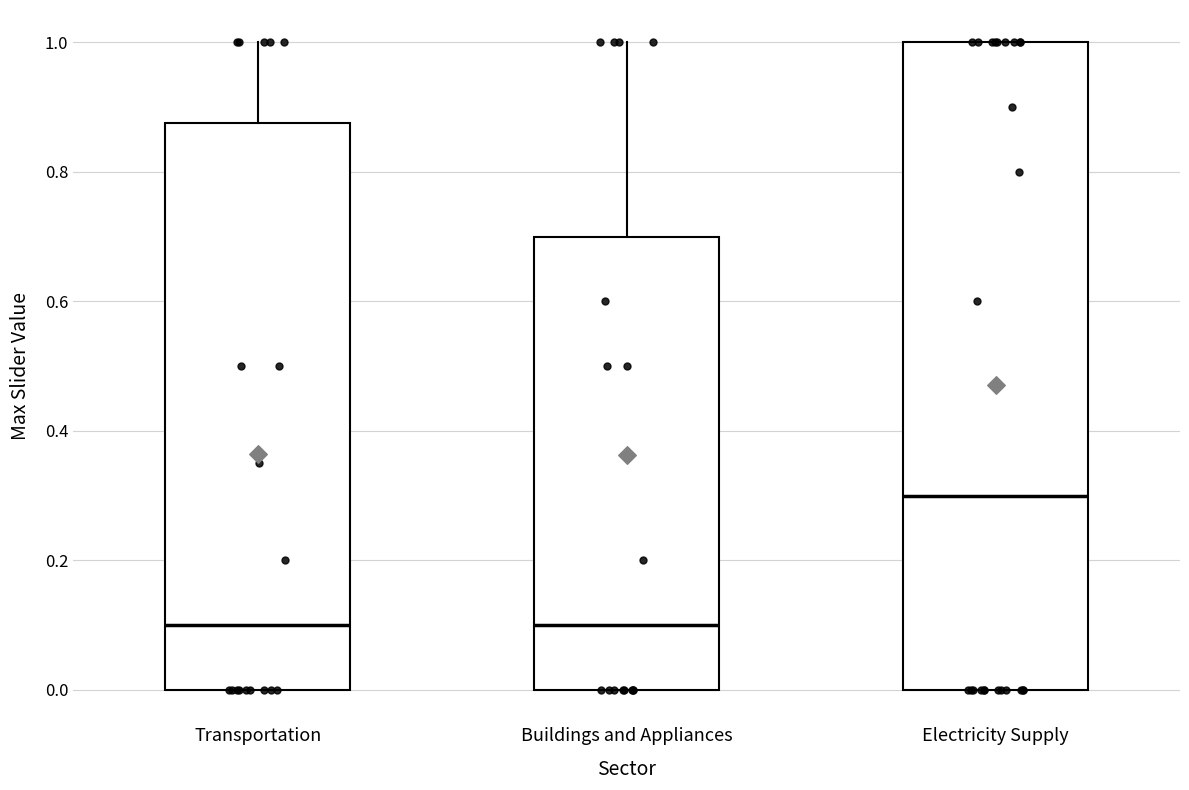

Where does the upper whisker of the box for Buildings and Appliances end on the y-axis? The values are not printed on the chart, so give them approximately, as read against the axis.

1.00